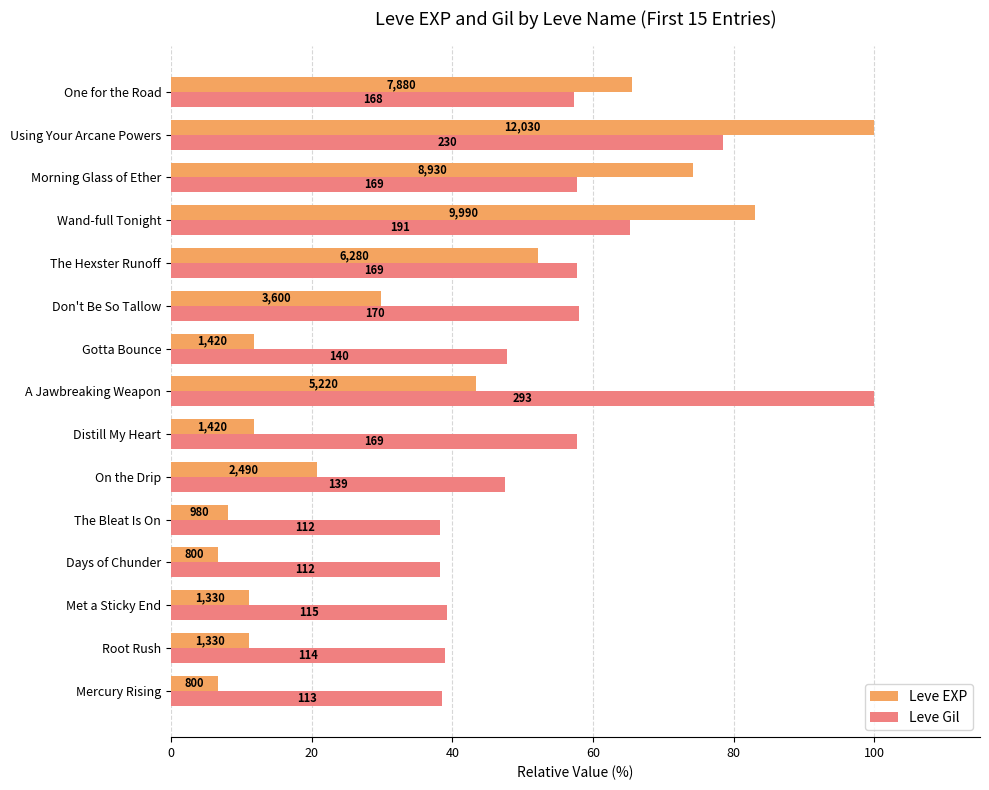

Rank the series by their maximum value, from lowest to highest.

Leve EXP, Leve Gil